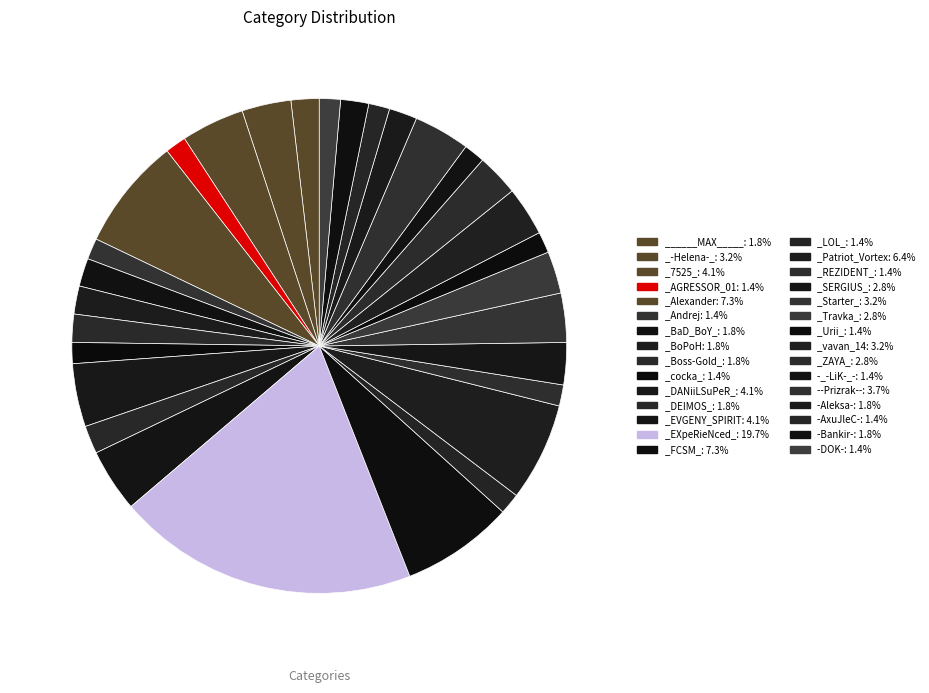

What is the largest slice in the pie chart?

_EXpeRieNced_